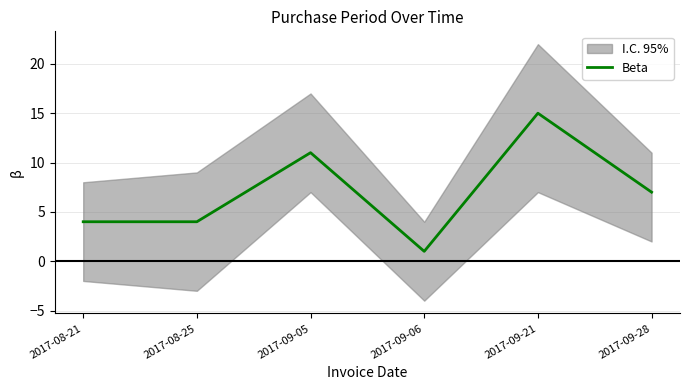

How many values exceed 7?

2